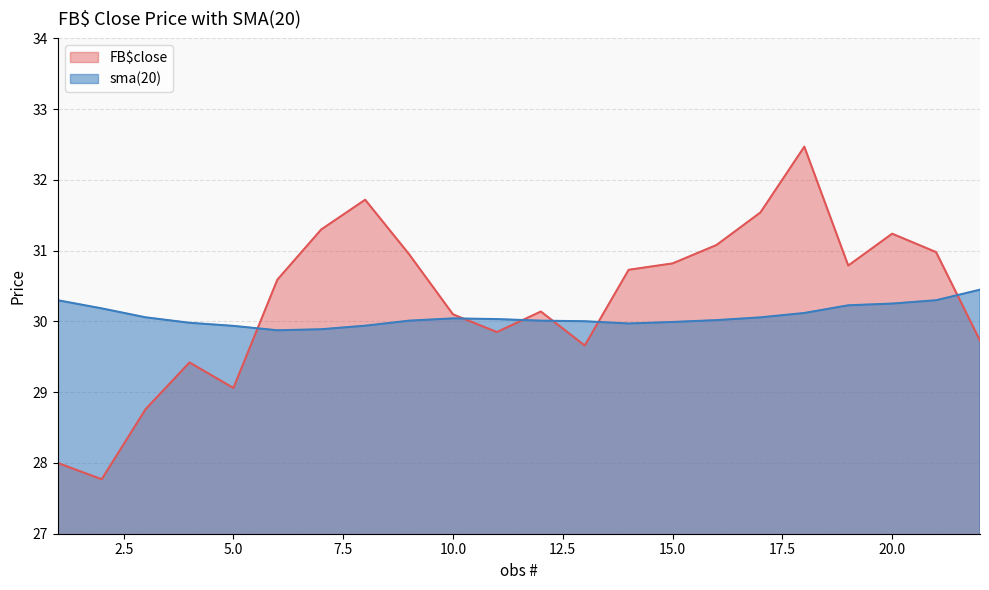

What is the sum of all sma(20) values?

661.7